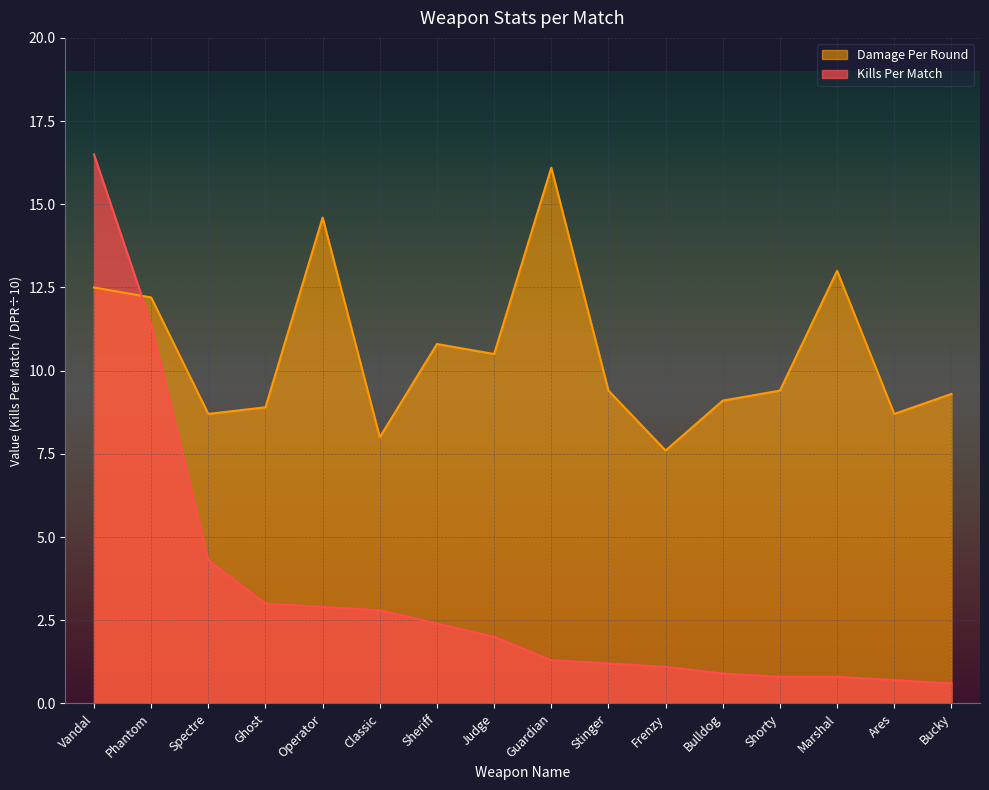

What is the value of the Damage Per Round point at the 7th from the left?

10.8